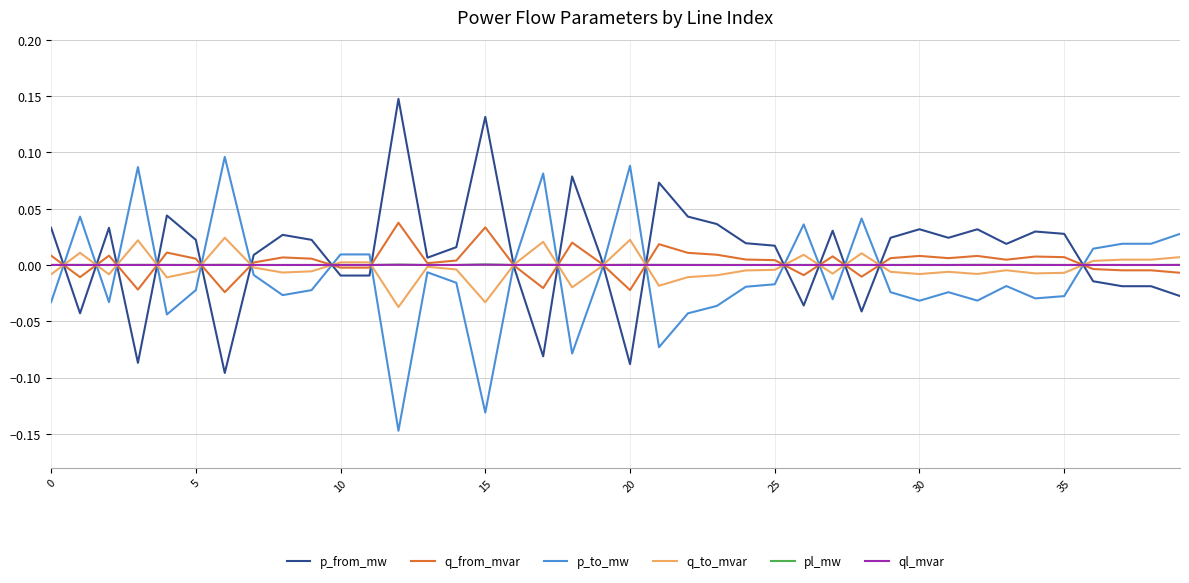

Is the value of p_from_mw at 5 greater than the value of ql_mvar at 25?

Yes